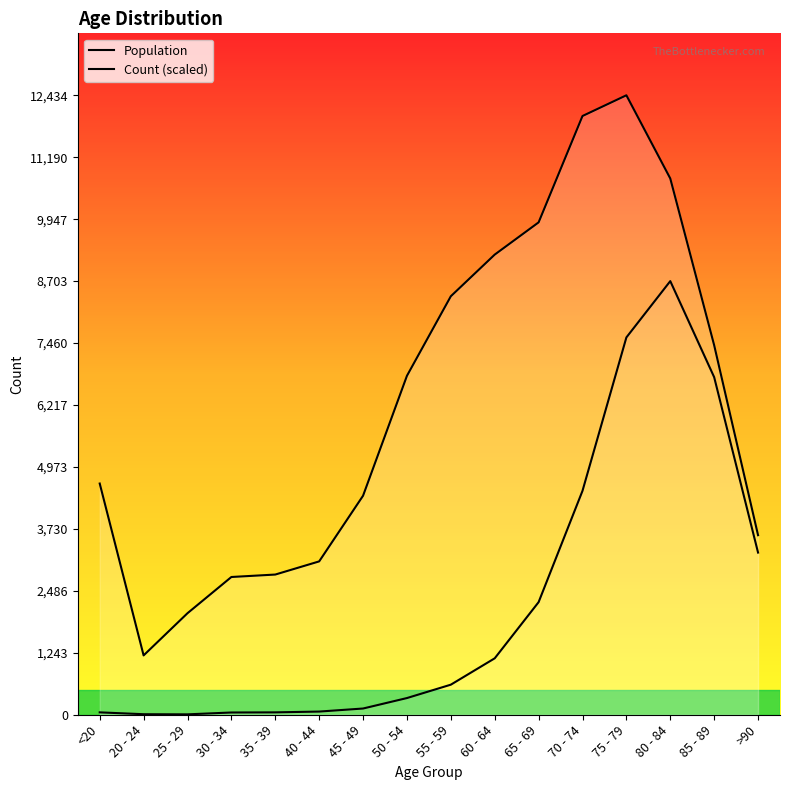

Count the number of data series in this chart.

2